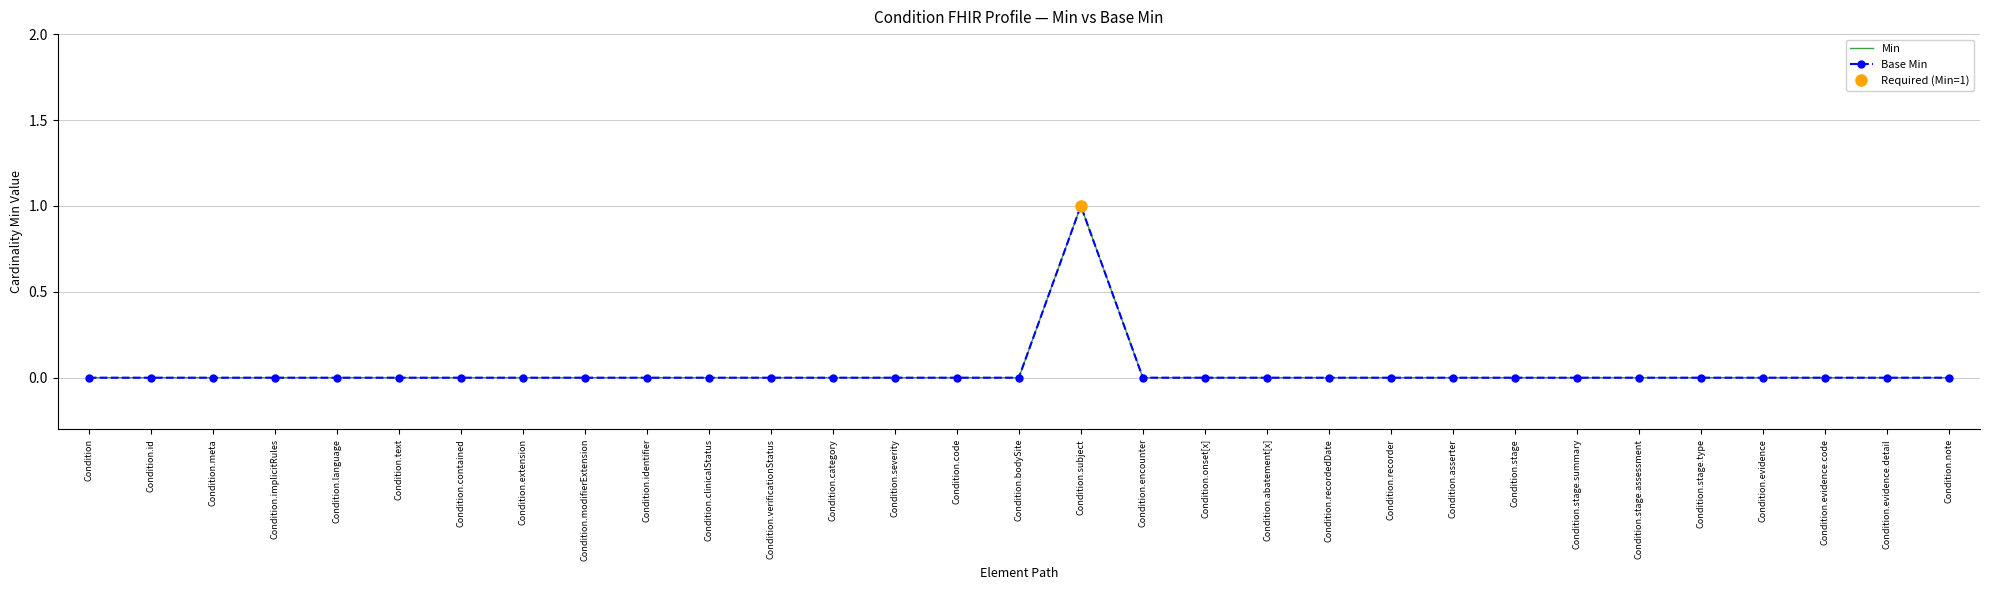

True or false: Base Min and Min cross at least once.

False